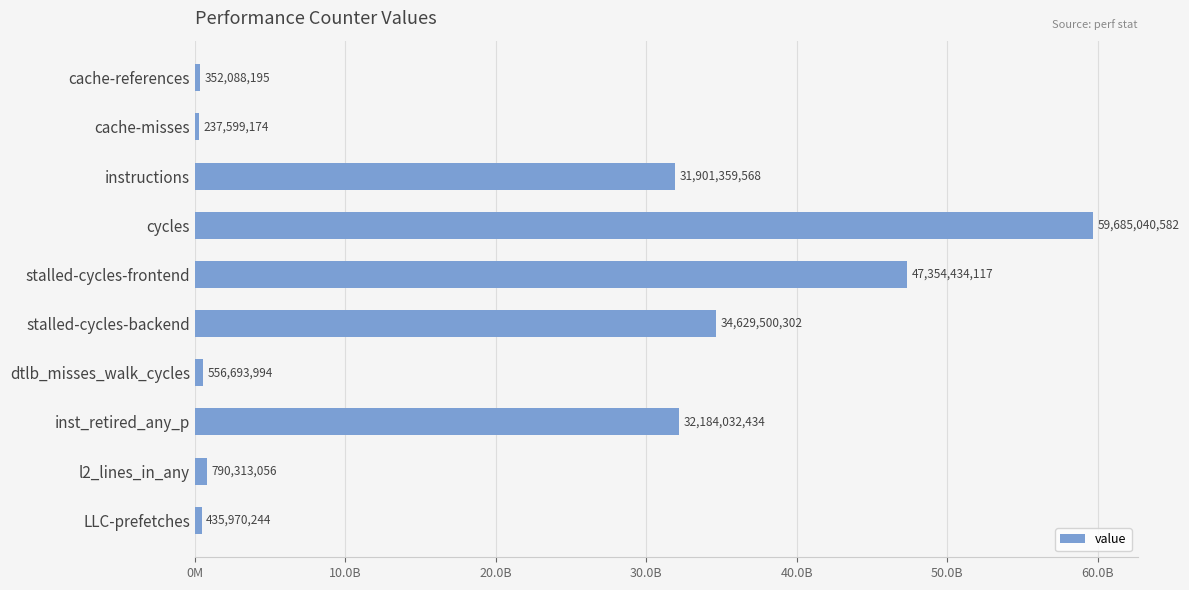

At which category does the chart reach its peak across all series?

cycles